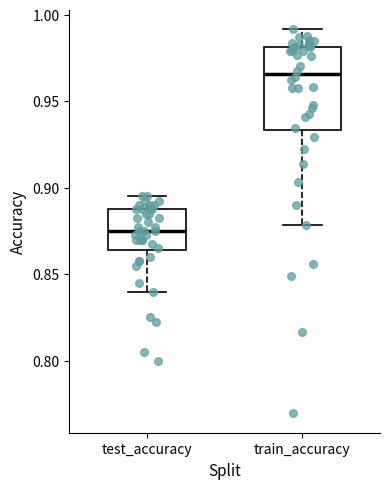

Reading left to right, transcribe this box plot: for each box, give where its median line is, the range the box spans, and where its two whiskers end, as read against the y-axis. The values are not printed on the chart, so give them approximately, as read against the axis.

test_accuracy: median 0.875, box 0.865 to 0.885, whiskers 0.840 to 0.895
train_accuracy: median 0.965, box 0.935 to 0.980, whiskers 0.880 to 0.990